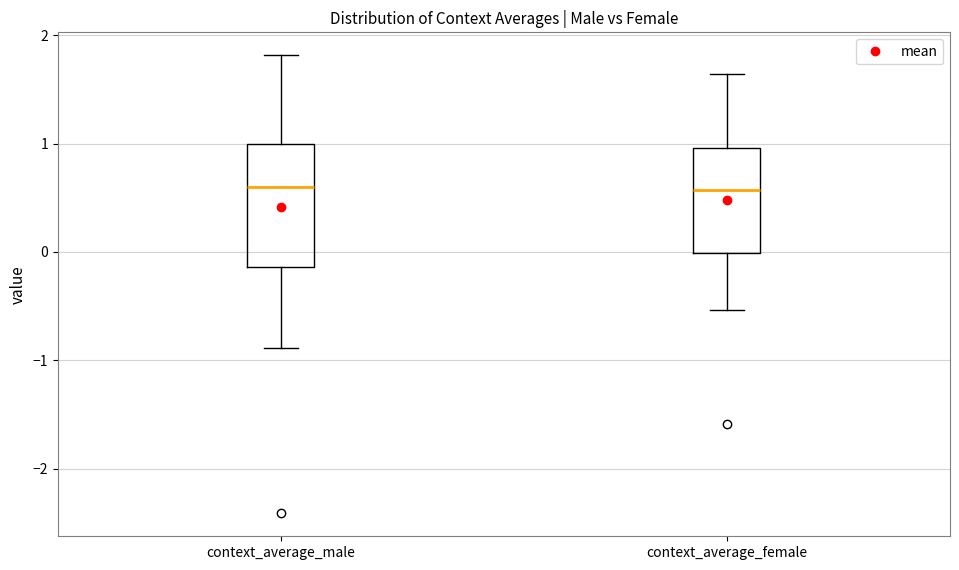

Where is the lower edge of the box for context_average_female on the y-axis? The values are not printed on the chart, so give them approximately, as read against the axis.

0.0